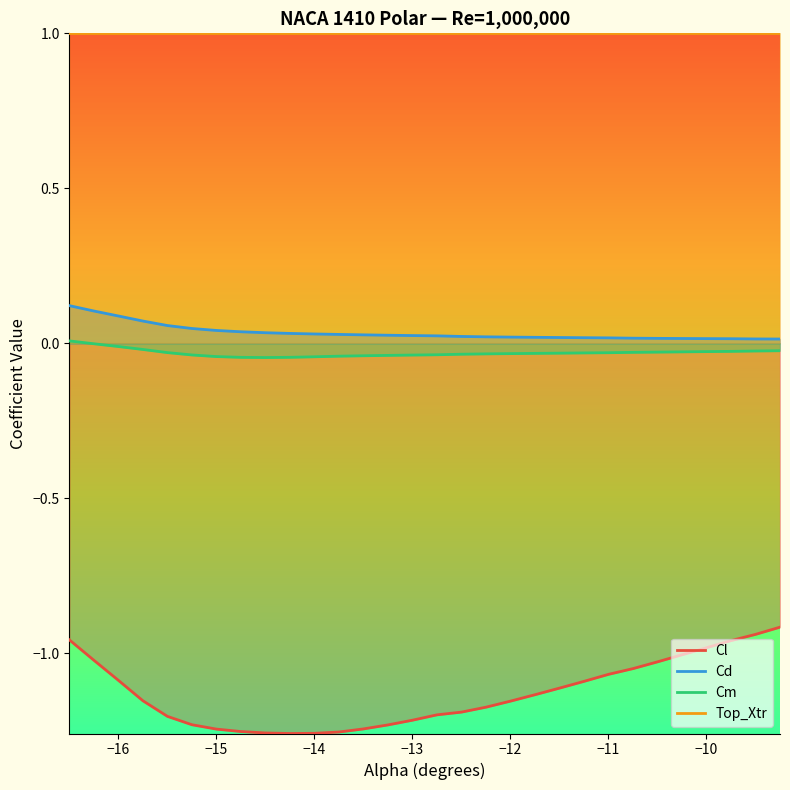

What are all the series names shown in the legend?

Cl, Cd, Cm, Top_Xtr